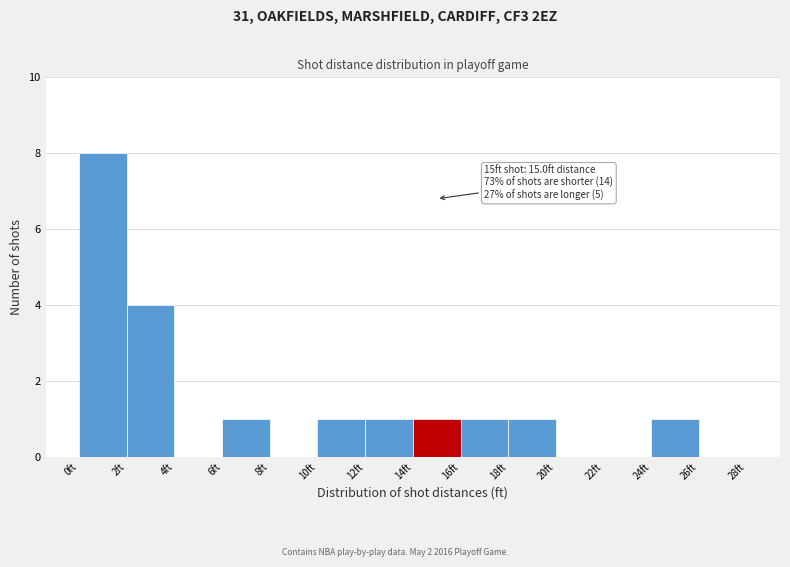

Over which range of the x-axis is the bar tallest?

0 to 2